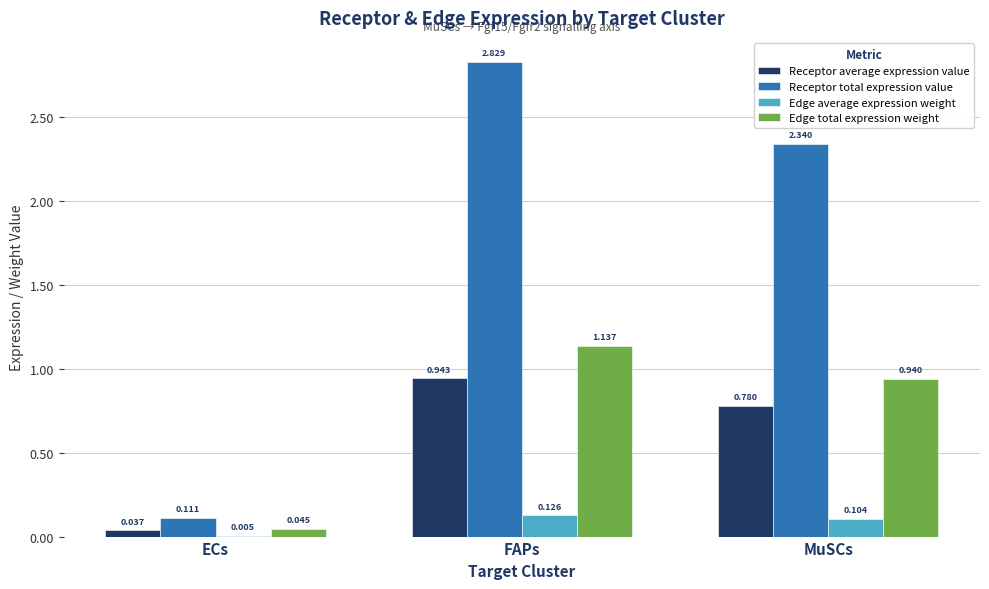

Which label corresponds to the largest value in the chart?

FAPs